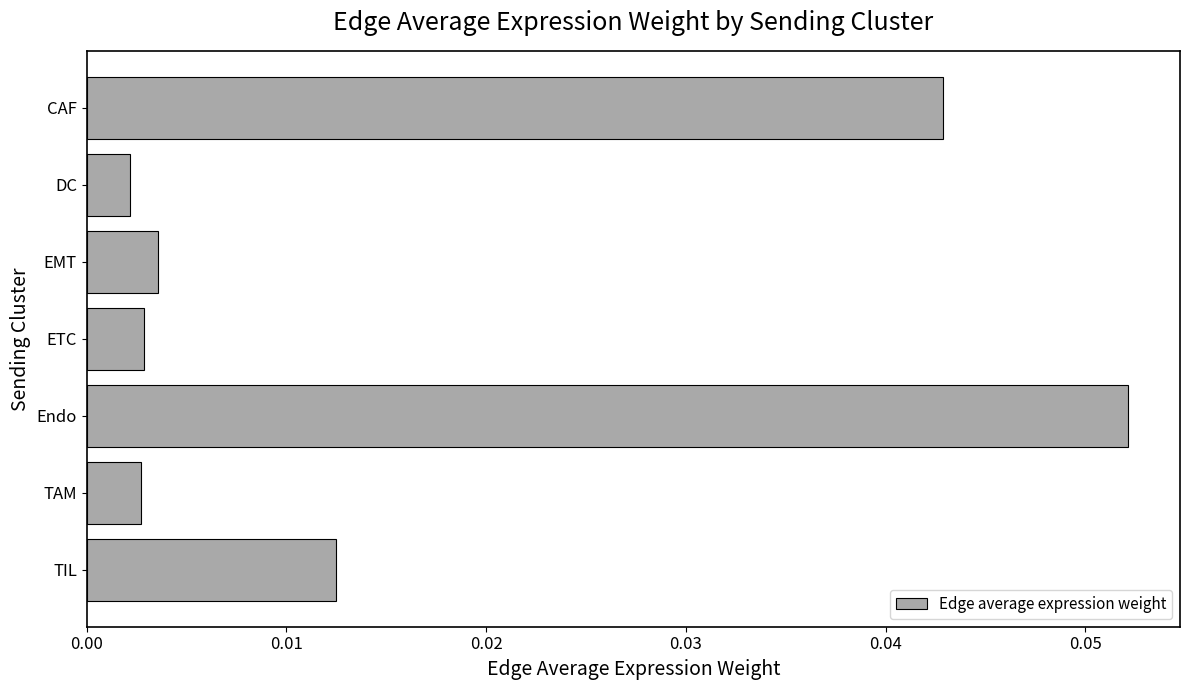

Count the number of data series in this chart.

1